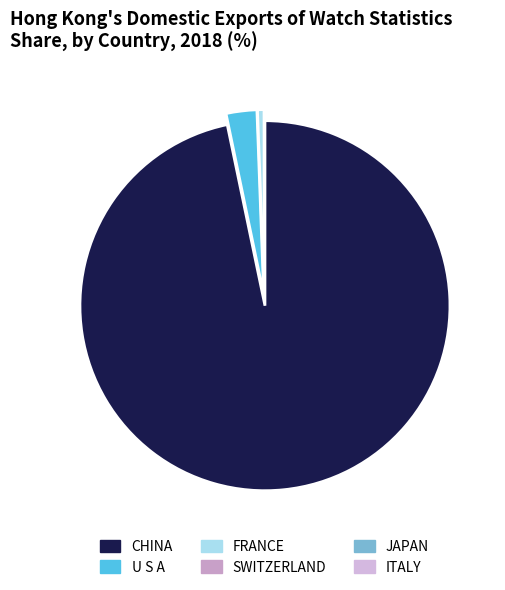

To the nearest percent, what portion does FRANCE represent?

1%